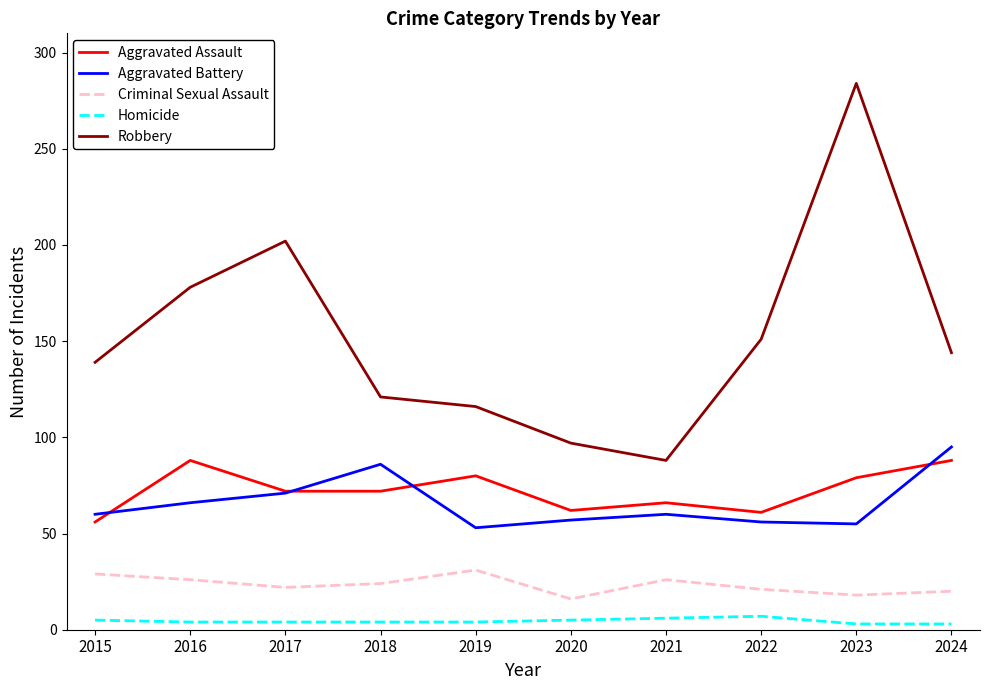

Which series changed the most between 2016 and 2019?

Robbery